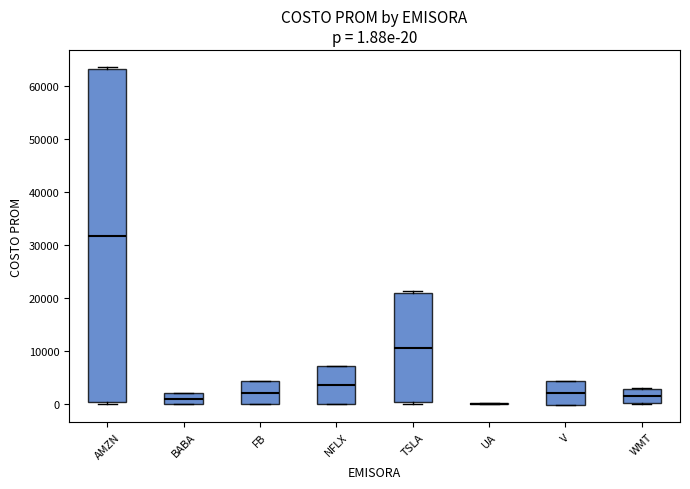

Comparing the boxes themselves (not the whiskers), which one is the tallest?

AMZN